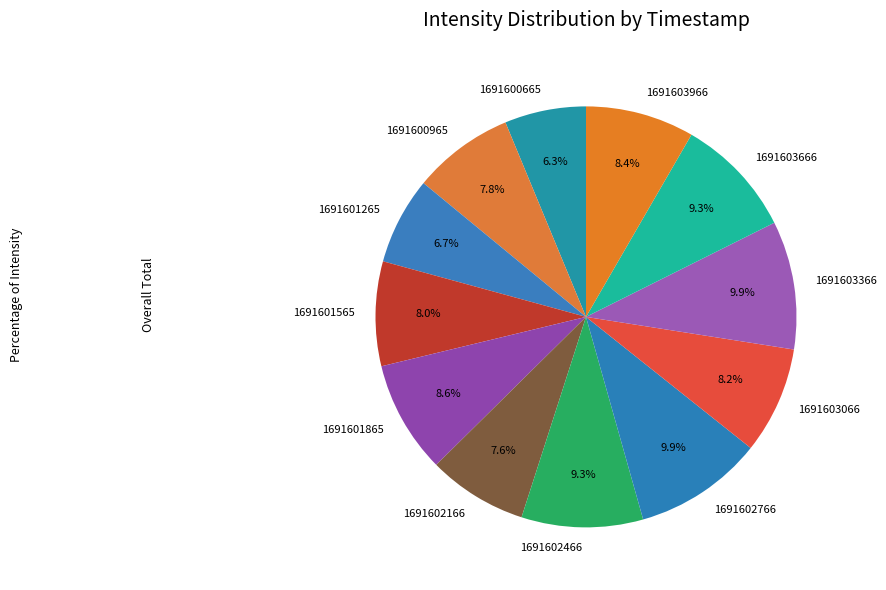

Which has a higher value, 1691603366 or 1691602166?

1691603366